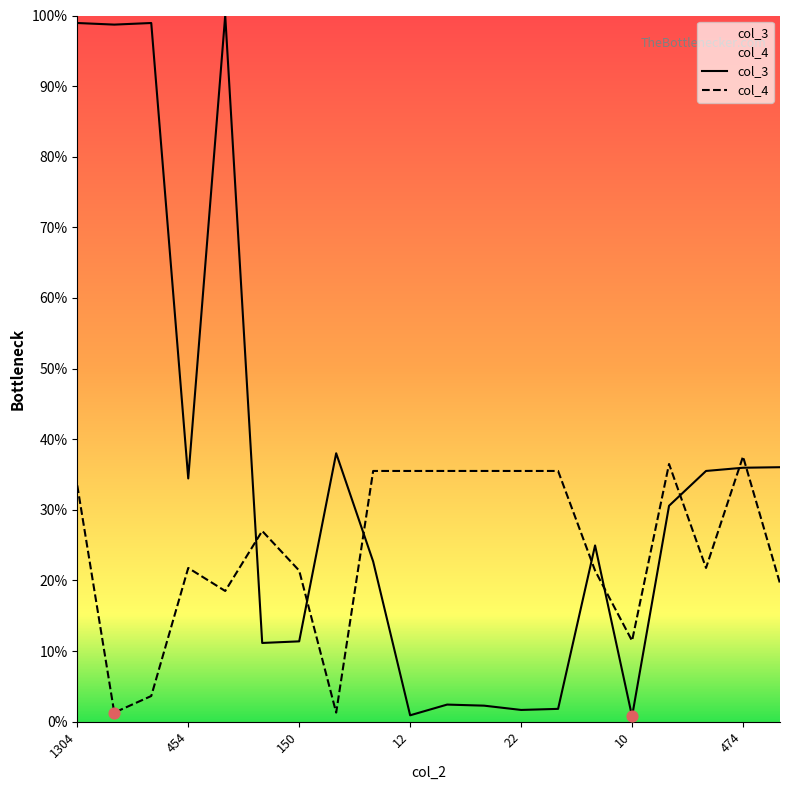

Which series reaches the minimum Y coordinate?

col_3